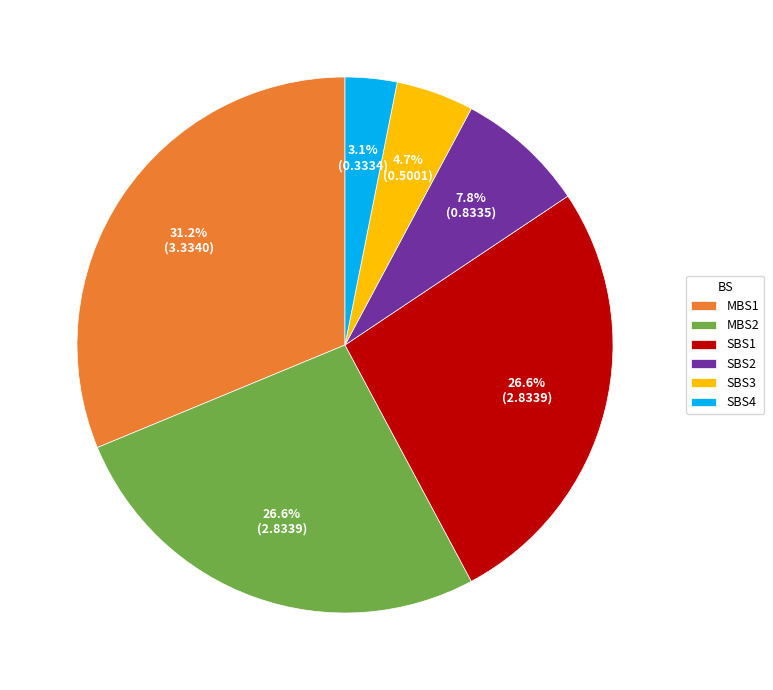

The SBS3 slice represents 18% of the pie. True or false?

False